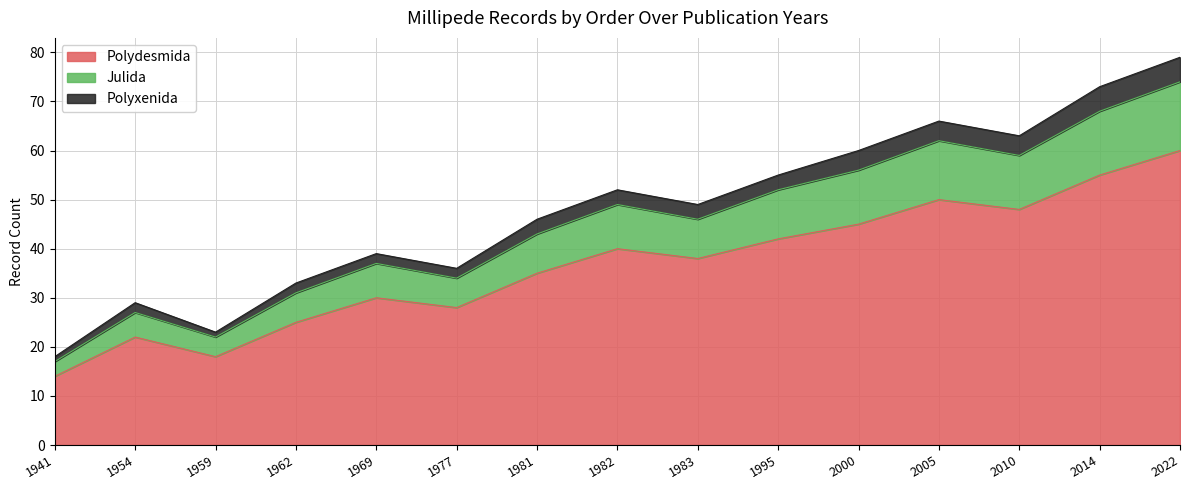

In Polydesmida, how many points are lower than both neighbors (excluding endpoints)?

4